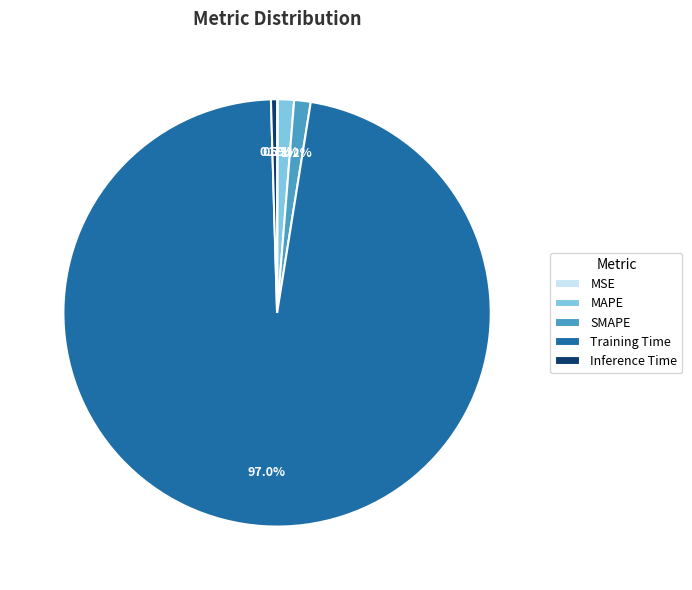

Is Training Time the majority of the pie?

Yes